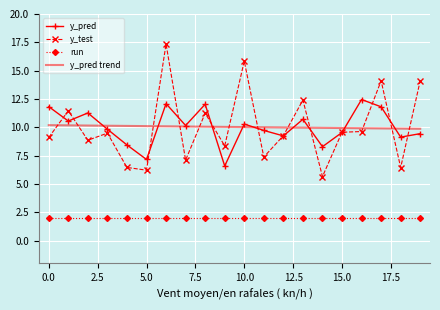

Rank the series by their maximum value, from highest to lowest.

y_test, y_pred, y_pred trend, run